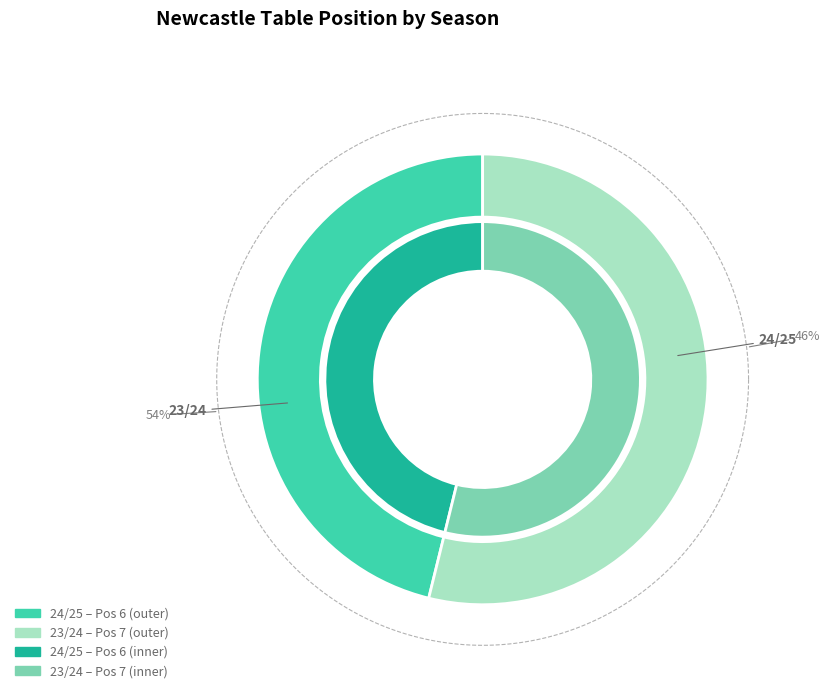

Approximately how many times larger is the value at 24/25 compared to 23/24?

0.9